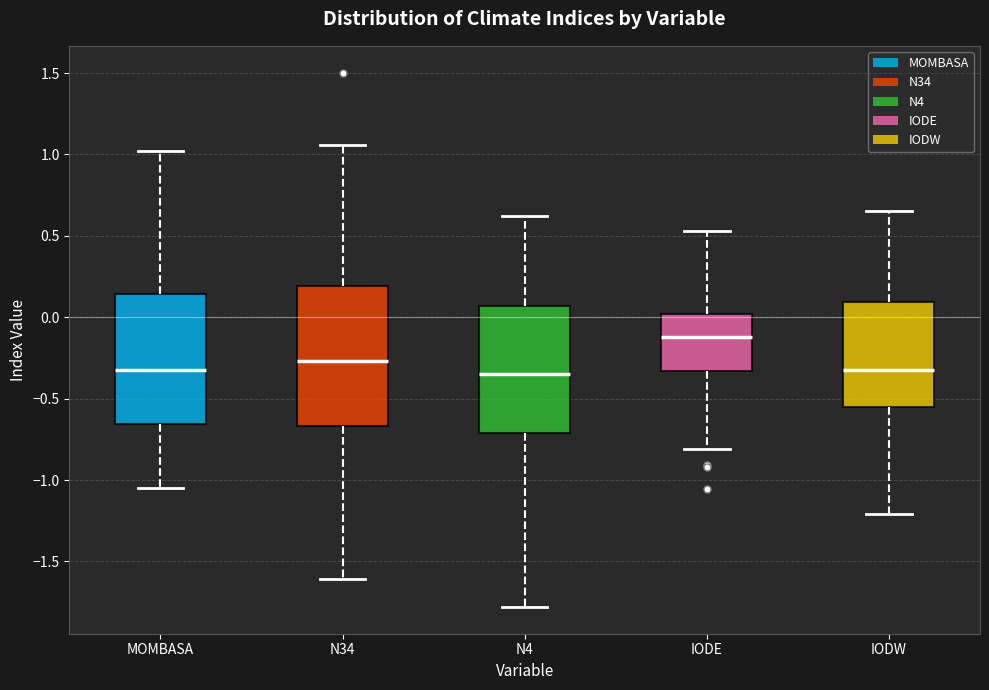

Which box's median line is the highest?

IODE